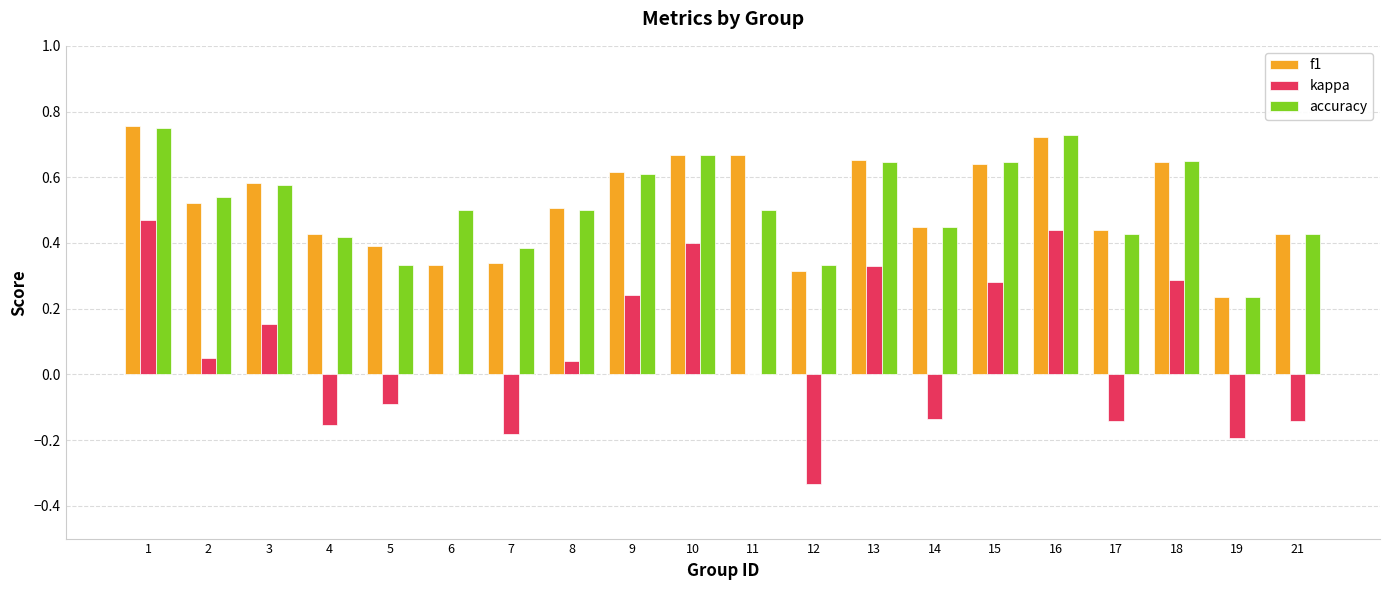

True or false: kappa has a value of -0.1 at 7.

False